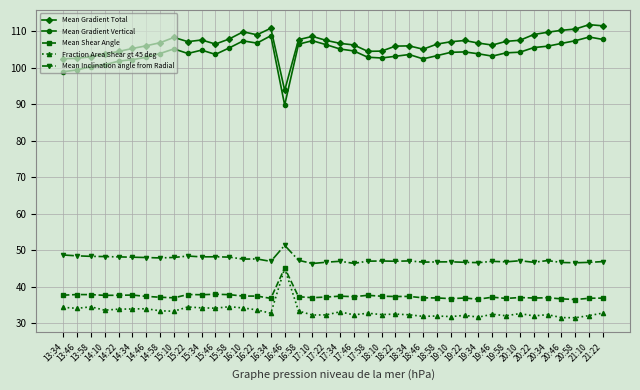

What is the value of the Fraction Area Shear gt 45 deg point at the 22nd from the left?

32.3